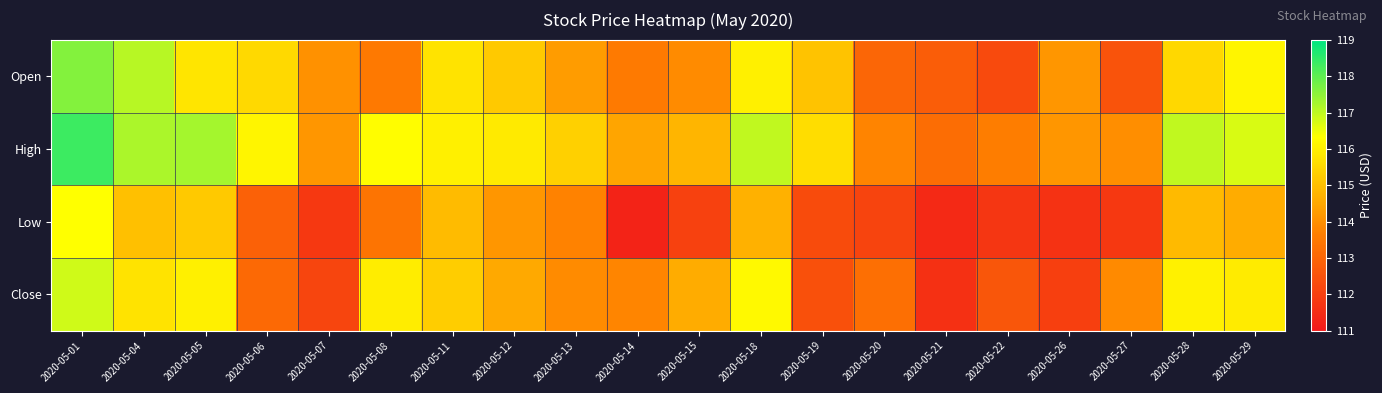

At which category is the sum across all series the highest?

2020-05-01